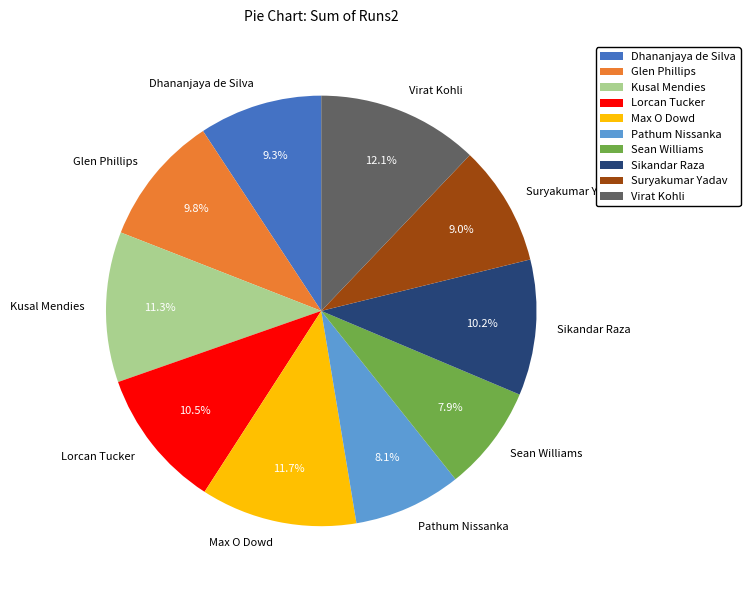

To the nearest percent, what is the difference between the Lorcan Tucker and Glen Phillips slice percentages?

1%